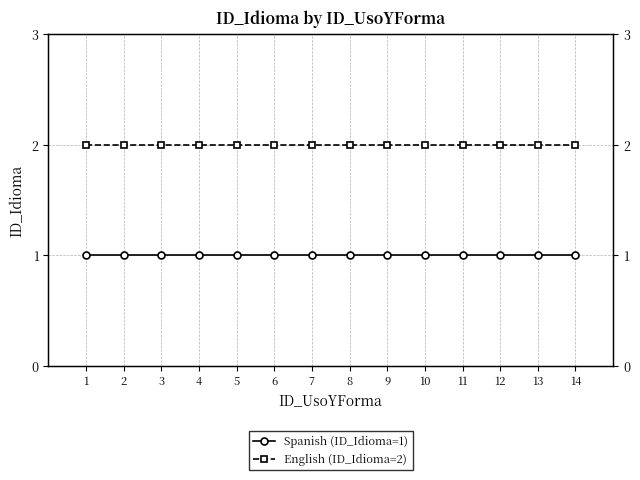

How many categories are shown in the chart?

14